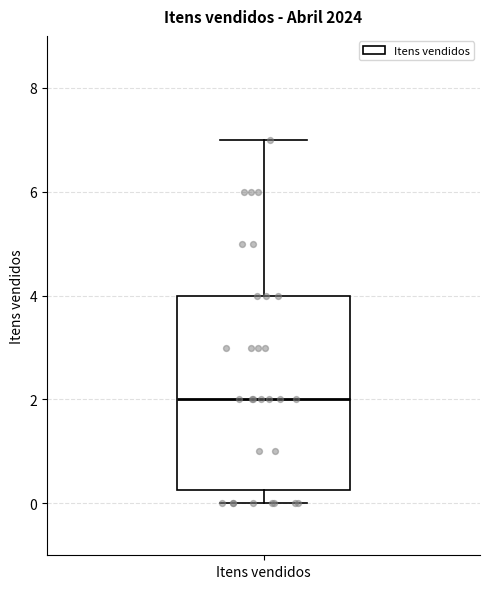

Transcribe this box plot: give where the median line is, the range the box spans, and where the two whiskers end, as read against the y-axis. The values are not printed on the chart, so give them approximately, as read against the axis.

median 2.0, box 0.2 to 4.0, whiskers 0.0 to 7.0